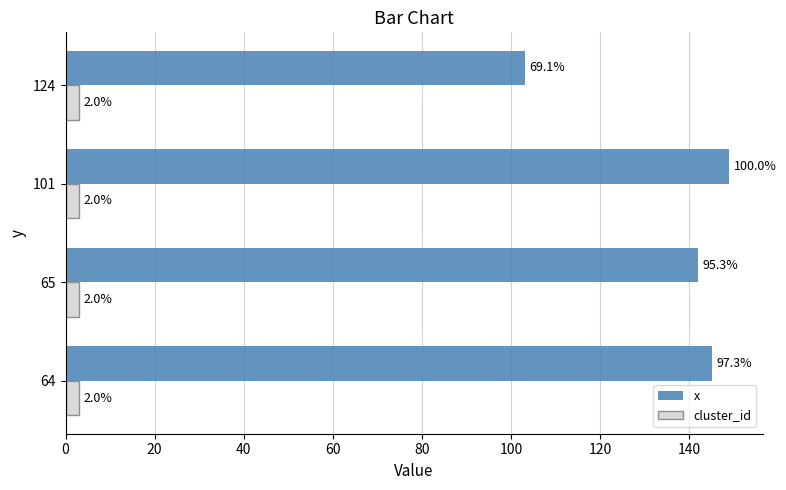

What are all the series names shown in the legend?

x, cluster_id